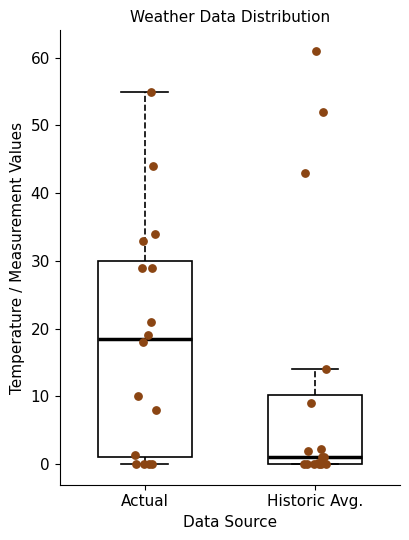

Where is the lower edge of the box for Historic Avg. on the y-axis? The values are not printed on the chart, so give them approximately, as read against the axis.

0